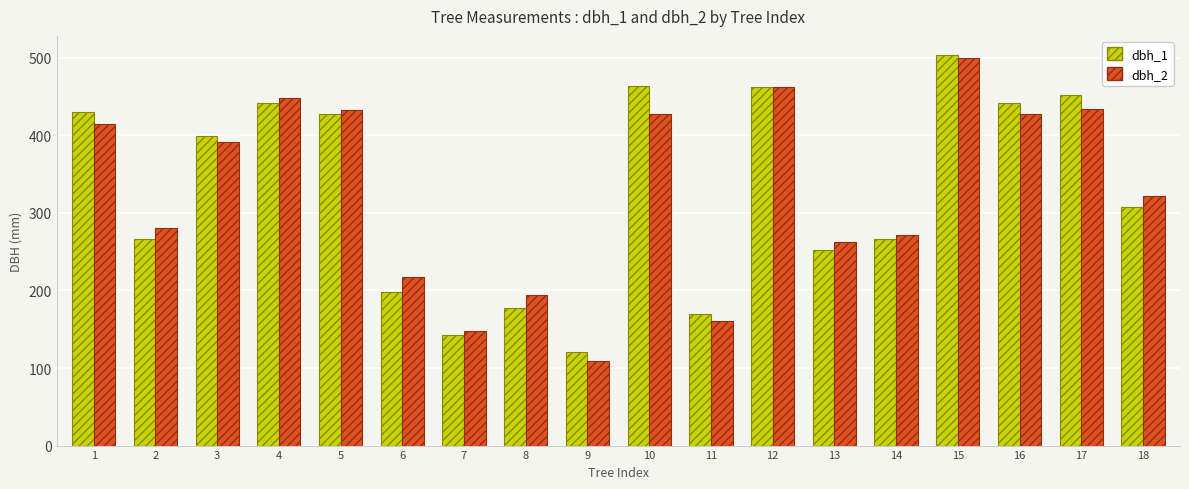

Is the value of dbh_2 at 18 greater than the value of dbh_1 at 11?

Yes